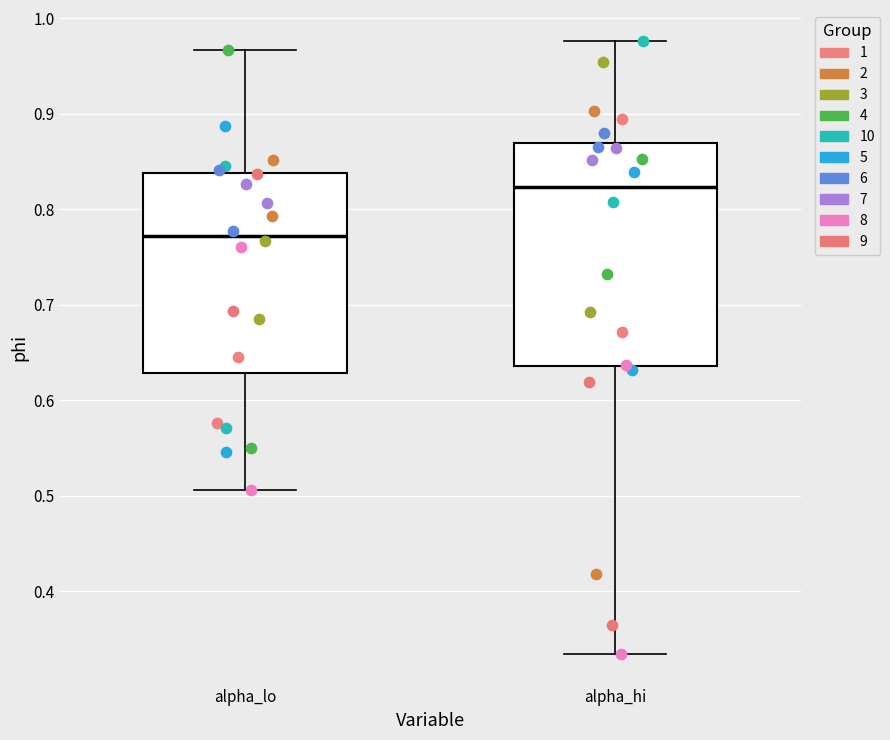

Where does the lower whisker of the box for alpha_lo end on the y-axis? The values are not printed on the chart, so give them approximately, as read against the axis.

0.51